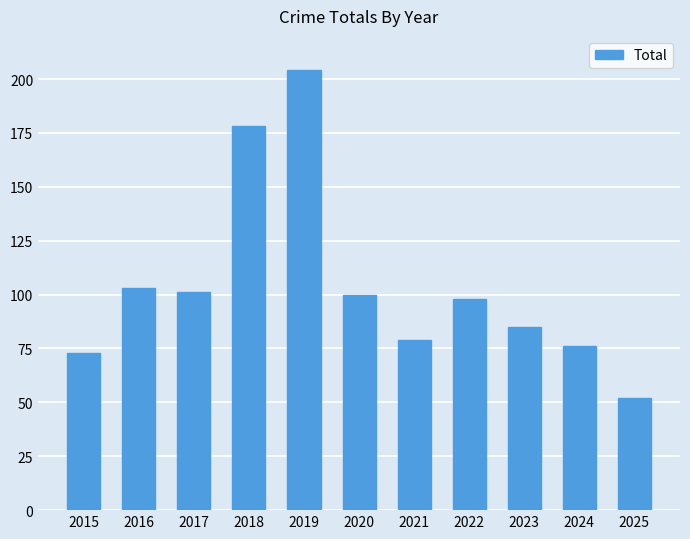

Reading left to right, what are all the values shown in this chart?

2015=73	2016=103	2017=101	2018=178	2019=204	2020=100	2021=79	2022=98	2023=85	2024=76	2025=52